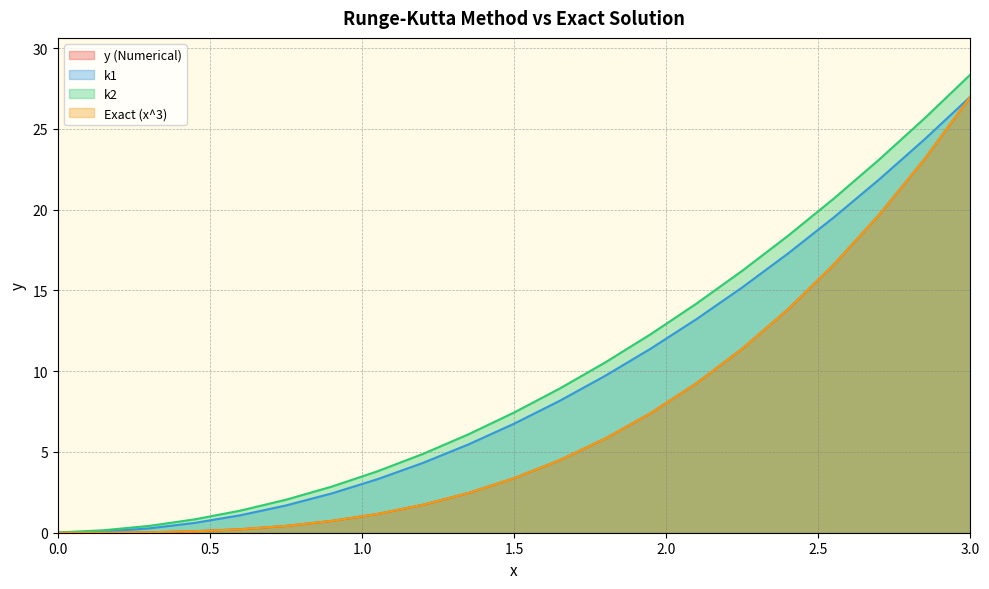

List the series in order of their peak value, lowest first.

Exact (x^3), k1, y (Numerical), k2